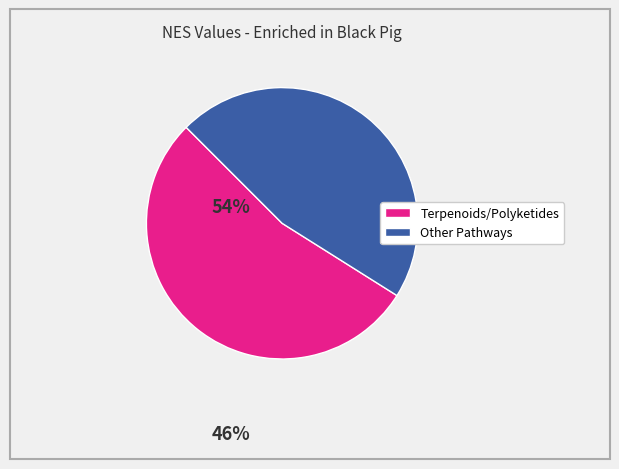

Does any single category account for the majority?

Yes